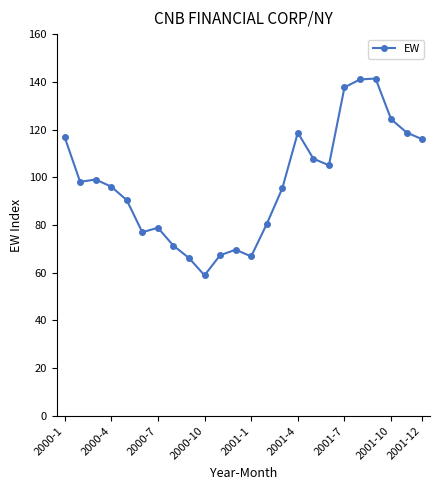

What is the value of the 17th point from the left?

107.8